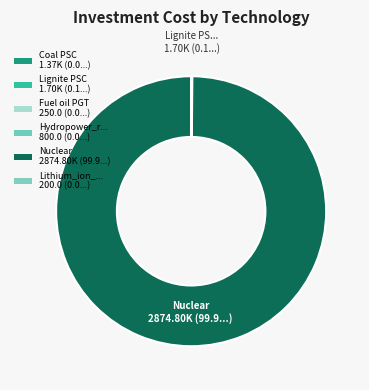

How many slices are in this pie chart?

6